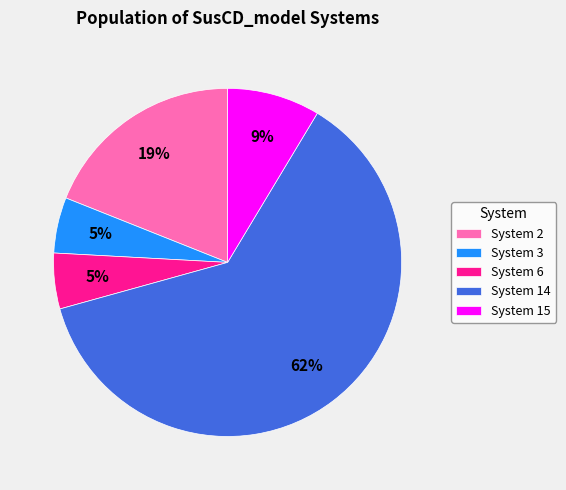

Which category accounts for the majority?

System 14